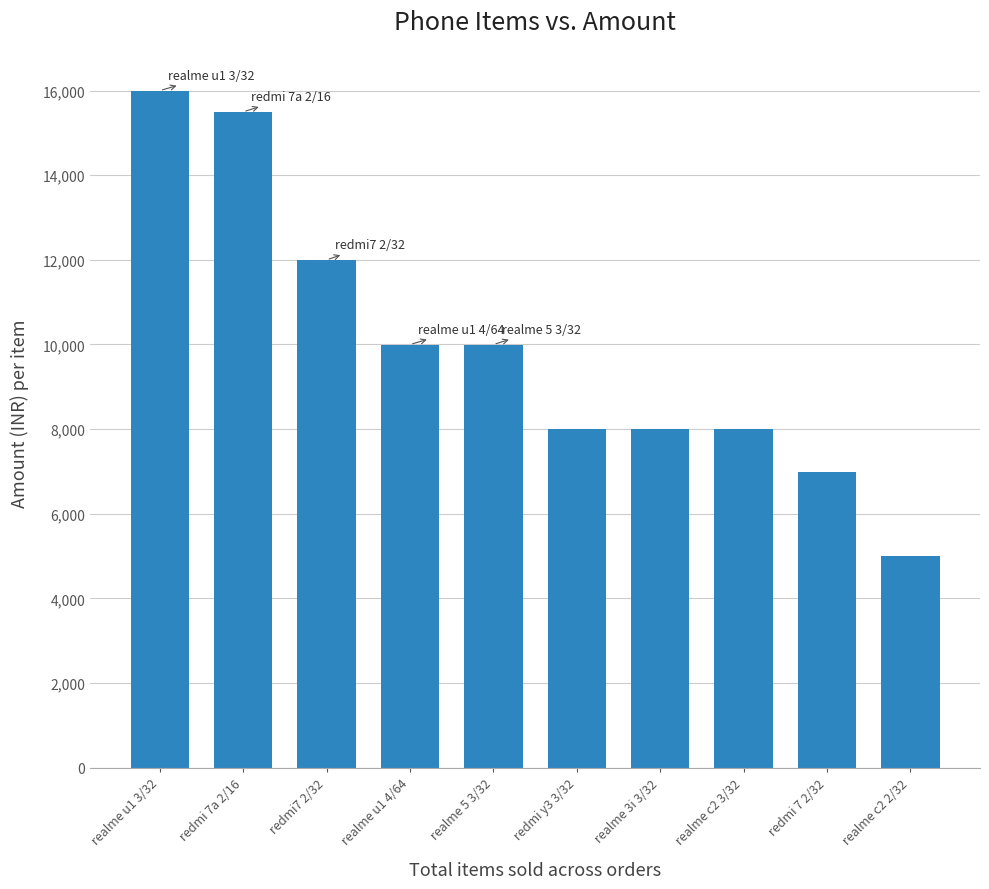

At which category does the chart reach its peak across all series?

realme u1 3/32